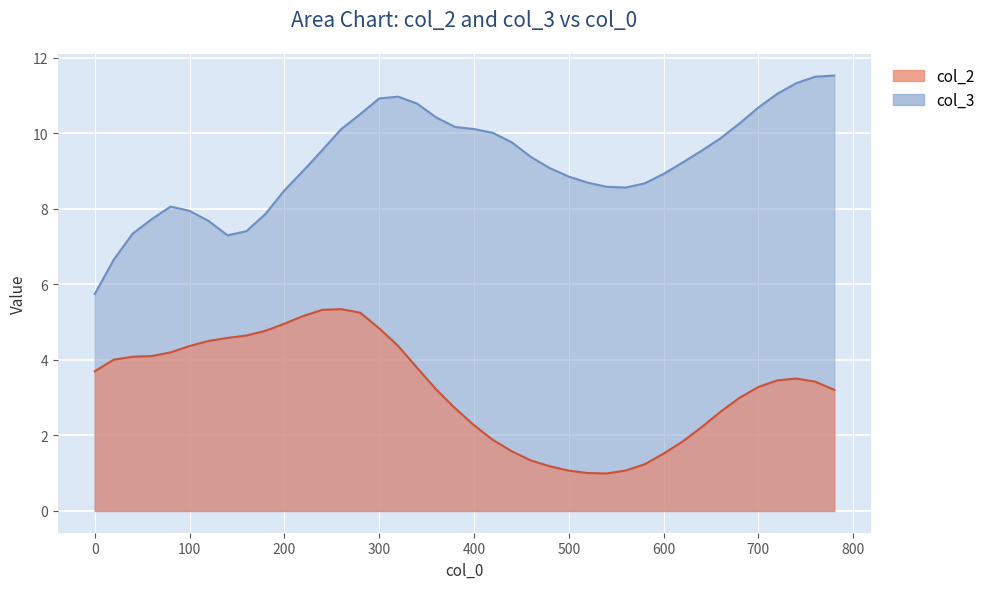

True or false: col_2 and col_3 cross at least once.

False